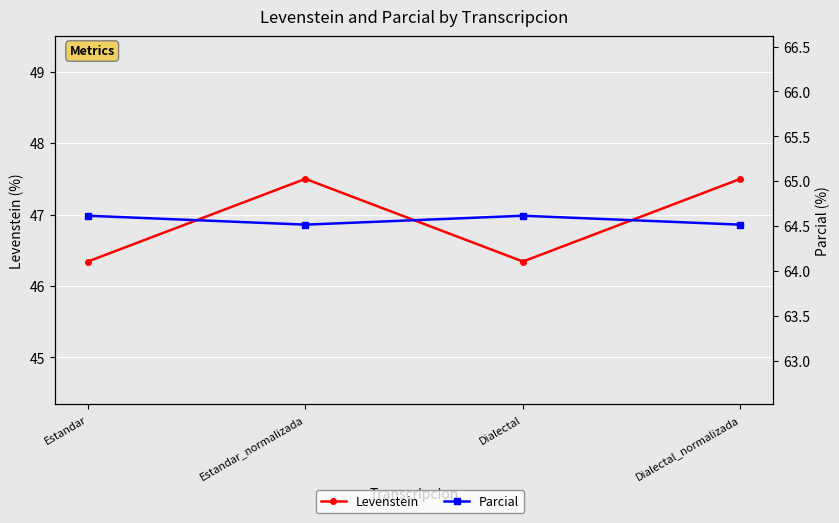

The Levenstein series shows 19.2 at Dialectal_normalizada. True or false?

False